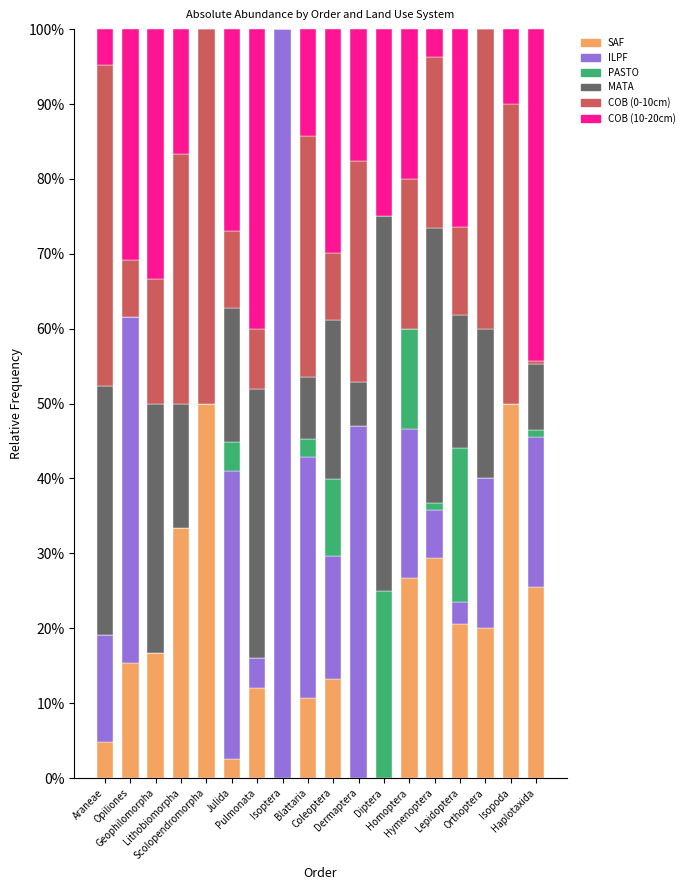

What is the highest value of the SAF series?

50.0